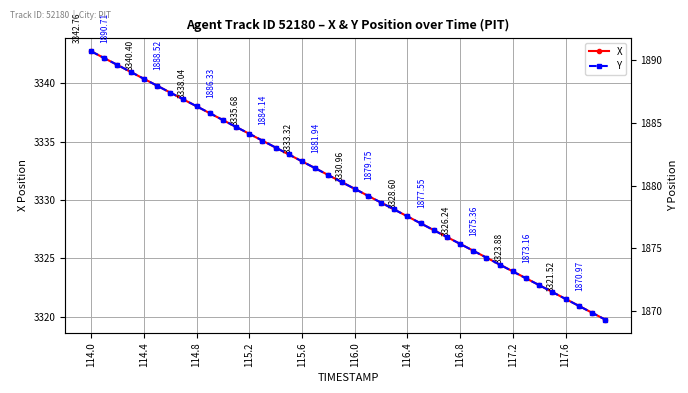

Which series has the largest total across all categories?

X